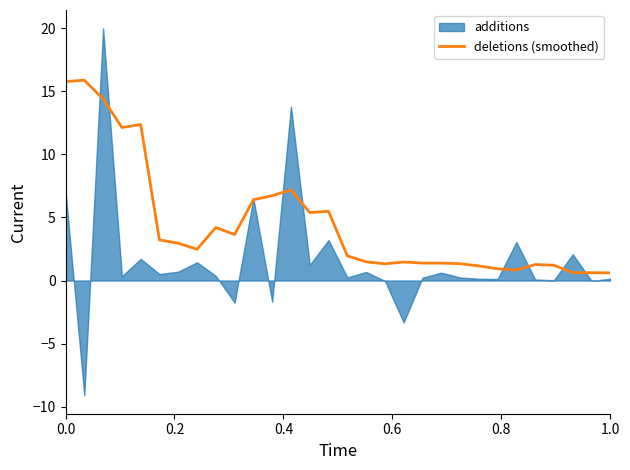

Does the chart display data point markers on the line(s)?

No